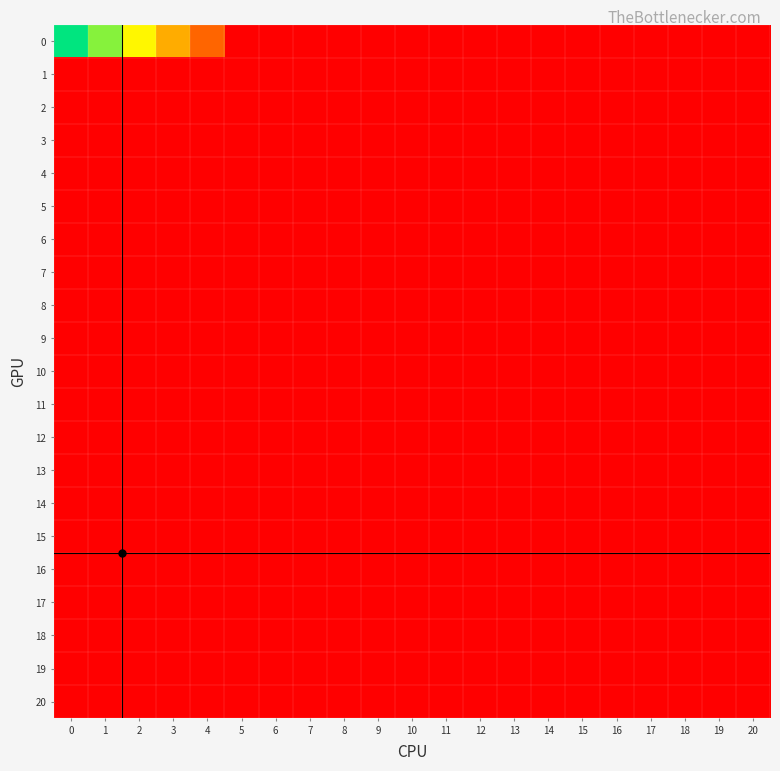

What is the total value across all series at 2?

18.3